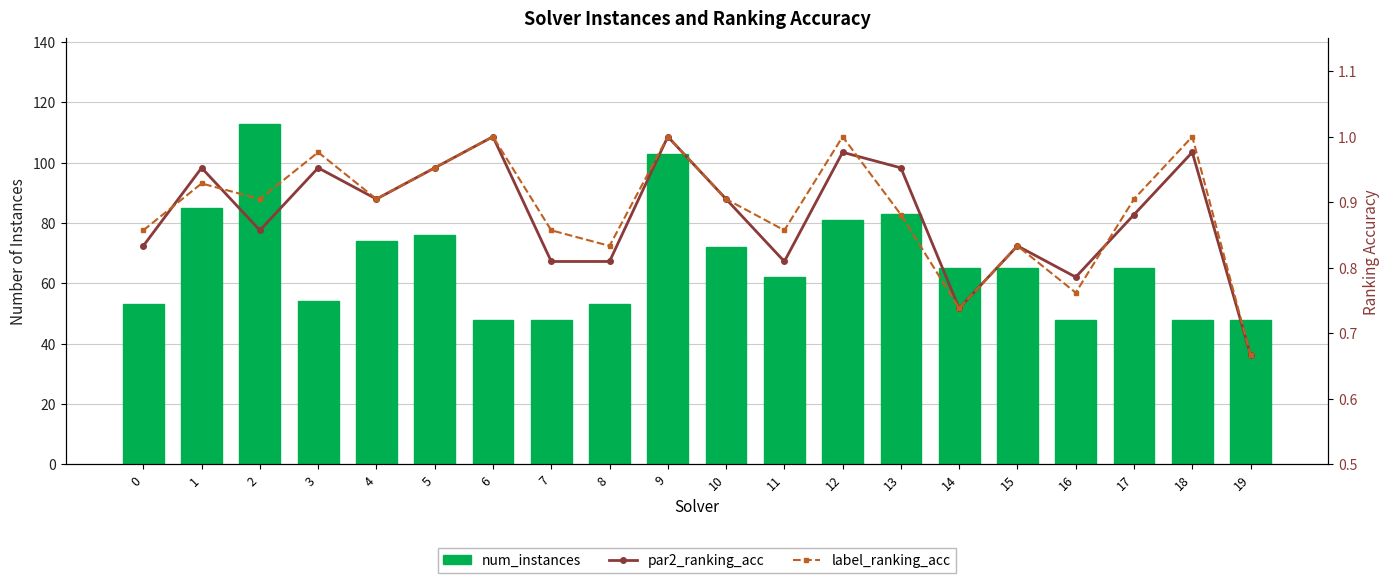

How many values in the num_instances series exceed 65?

8